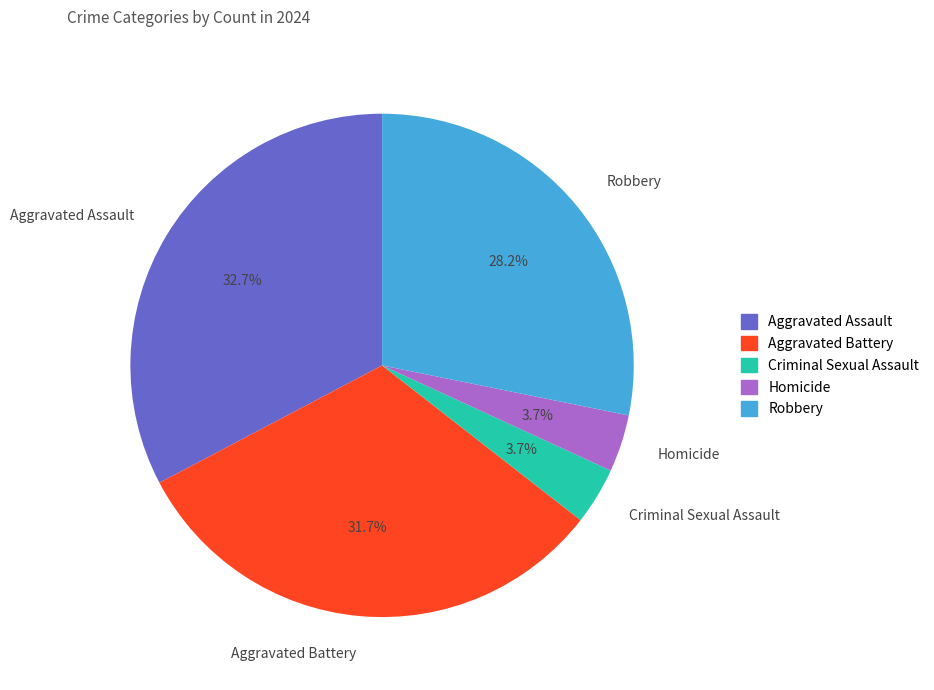

What percentage is NOT represented by Criminal Sexual Assault?

96.3%